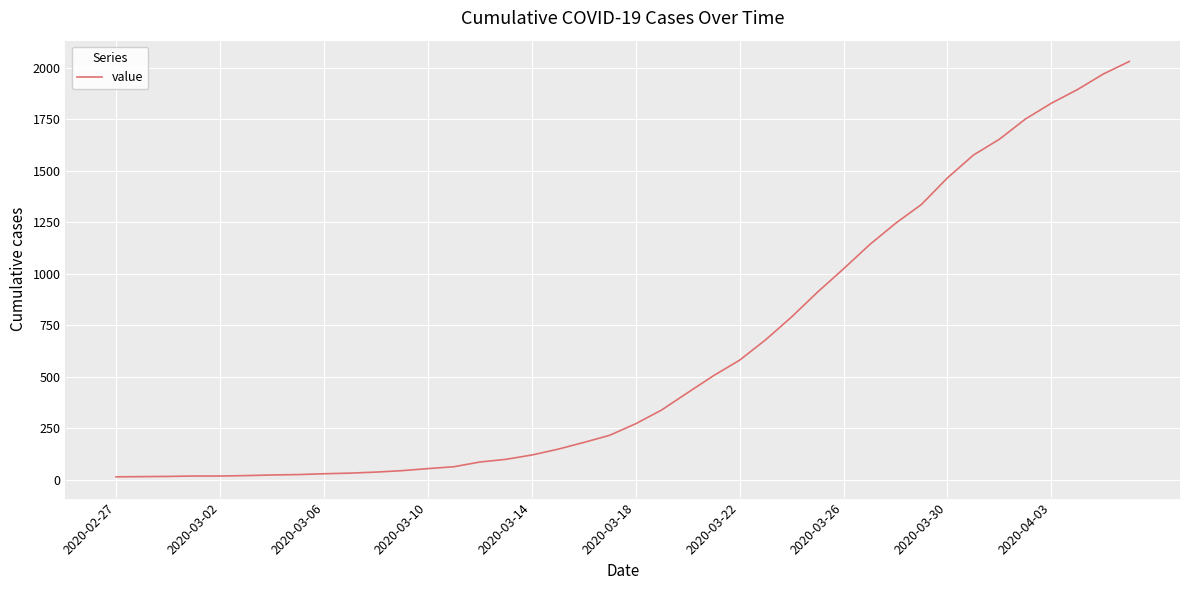

What is the maximum value shown in the chart?

2032